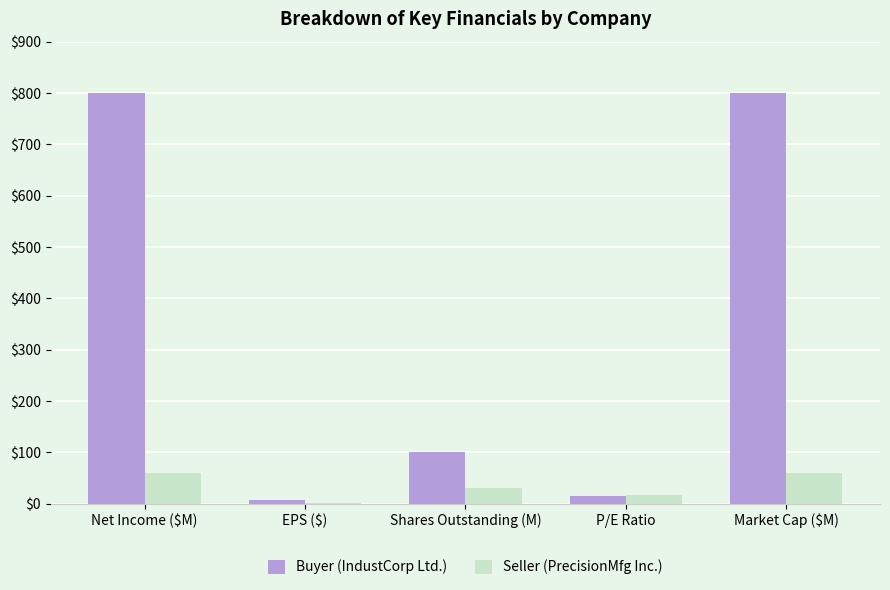

Reading left to right, list all the values displayed in this chart.

Buyer (IndustCorp Ltd.): 800	8	100	15	800
Seller (PrecisionMfg Inc.): 60	2	30	18	60